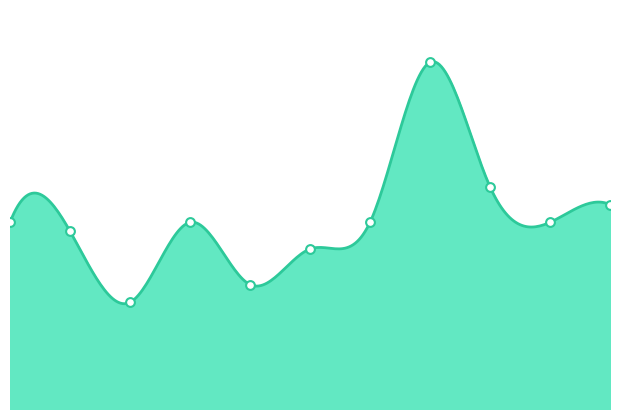

Which has a higher value, 2022 or 2024?

2022